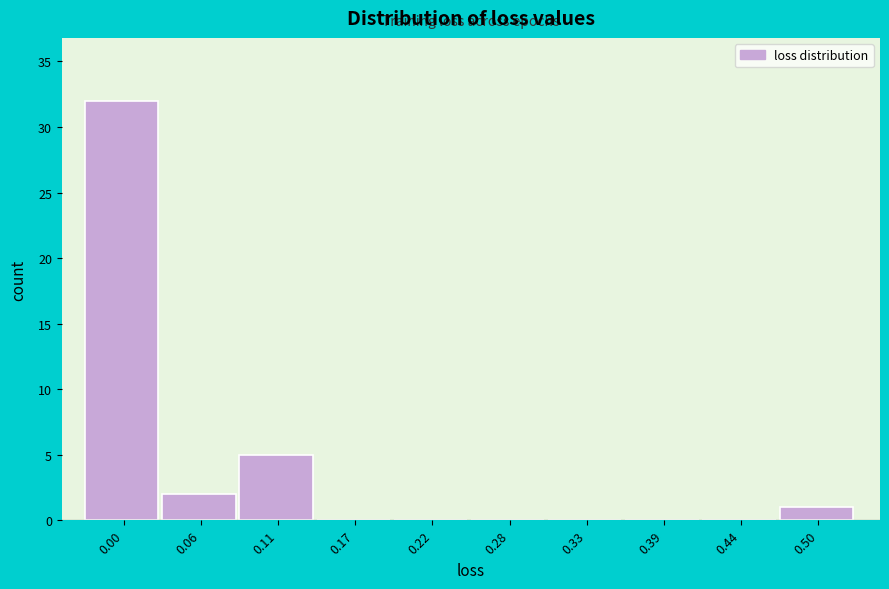

Reading left to right, what are all the values shown in this chart?

0.00=32	0.06=2	0.11=5	0.17=0	0.22=0	0.28=0	0.33=0	0.39=0	0.44=0	0.50=1